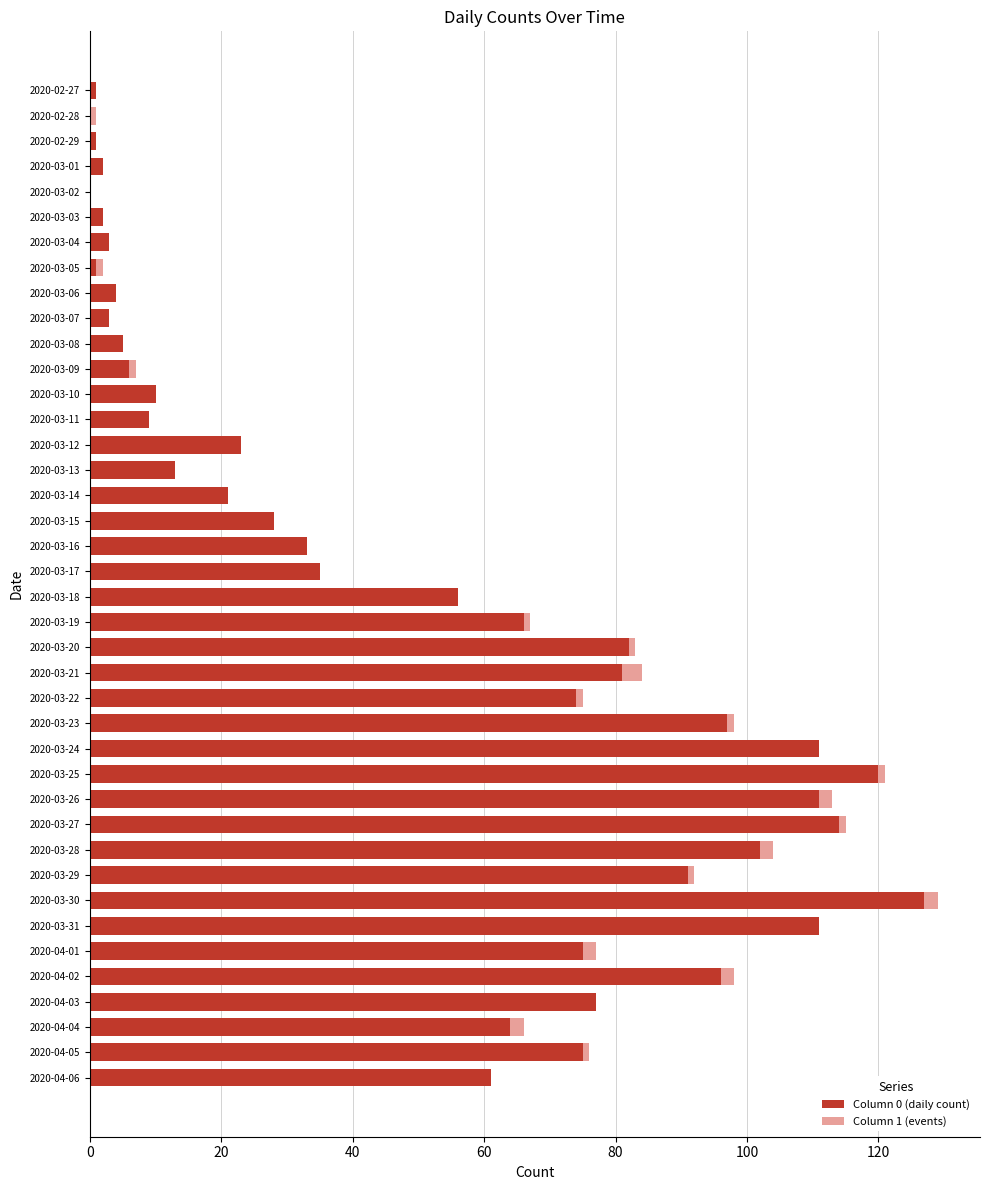

The Column 0 (daily count) series shows 35 at 2020-03-17. True or false?

True